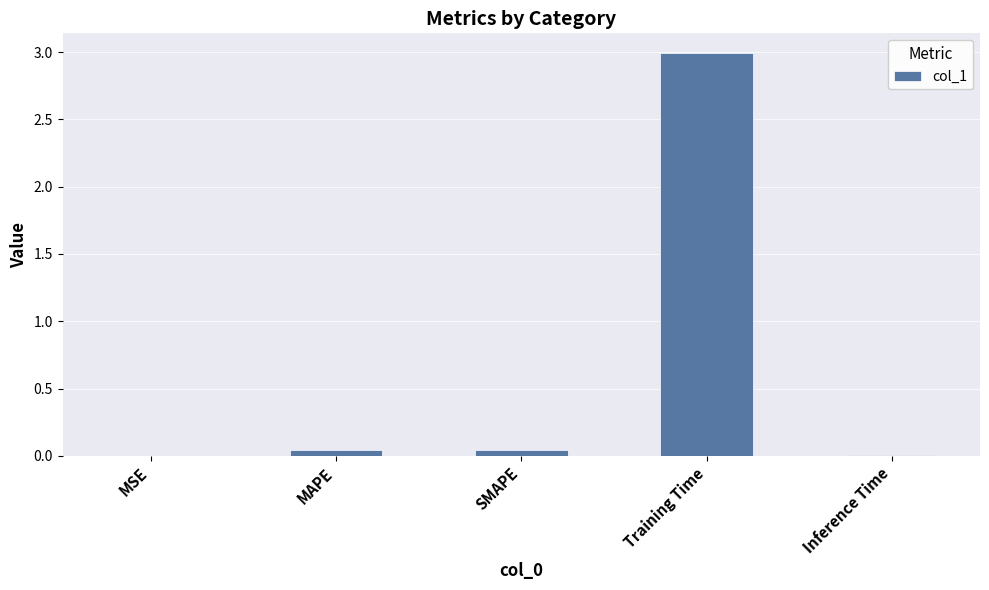

The value at Training Time is 3.0. True or false?

True